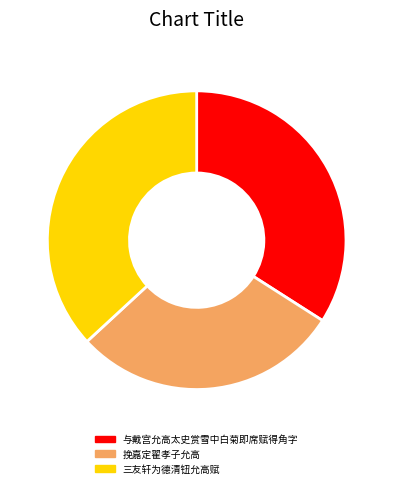

What is the ratio of the value at 与戴宫允高太史赏雪中白菊即席赋得角字 to the value at 挽嘉定翟孝子允高?

1.2